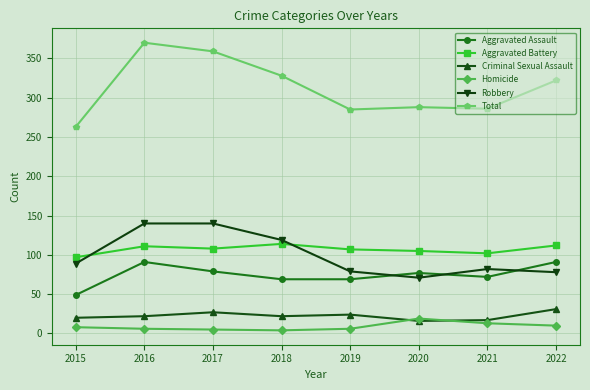

What is the sum of the Criminal Sexual Assault values at 2018 and 2015?

42